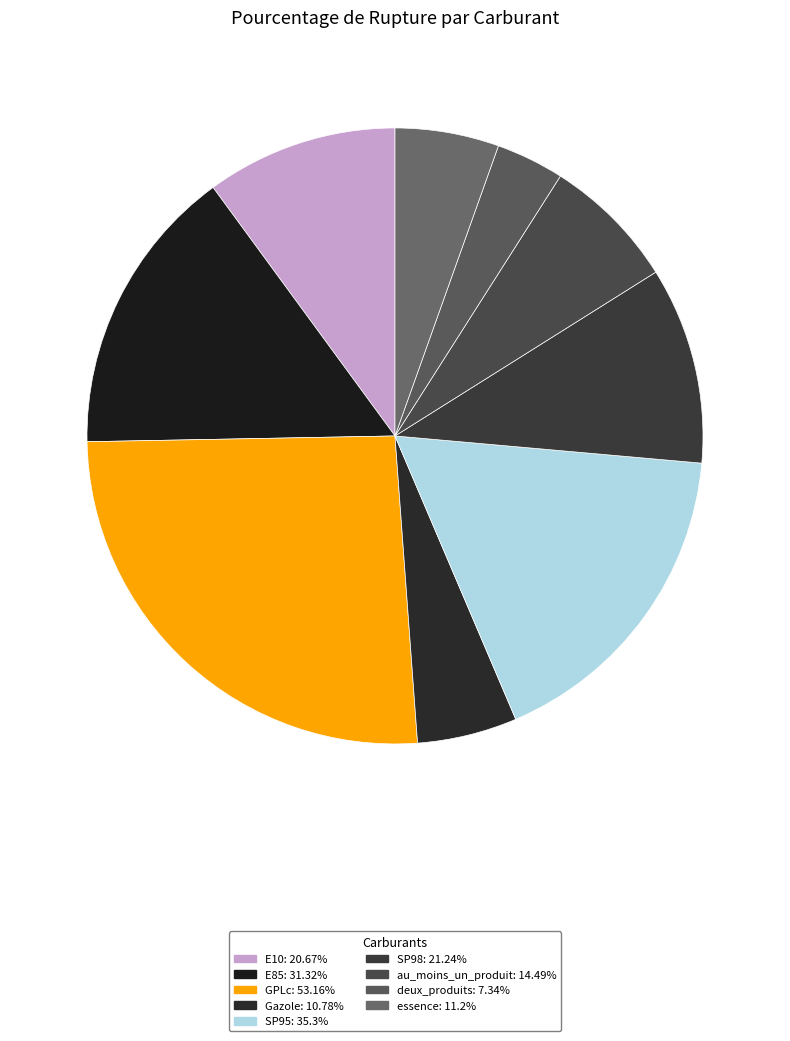

How much of the chart is everything except Gazole?

94.8%